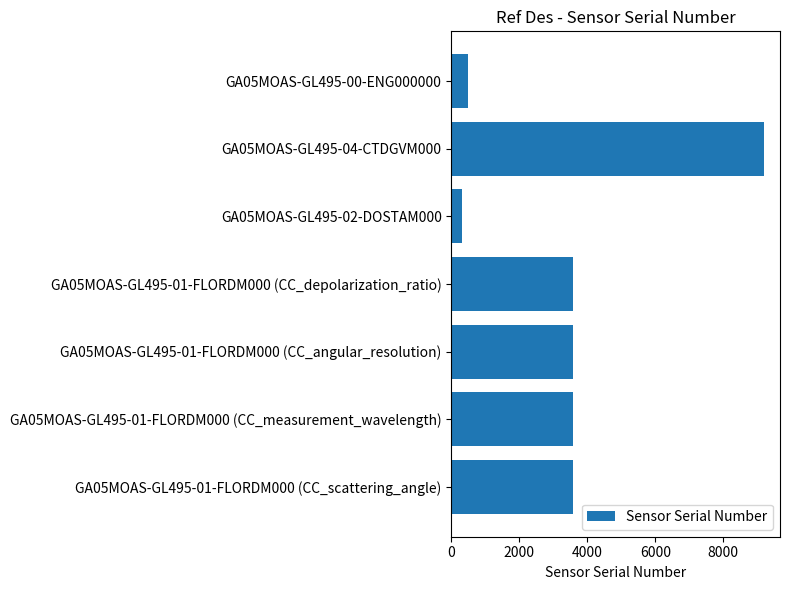

How many values are below 3578?

2